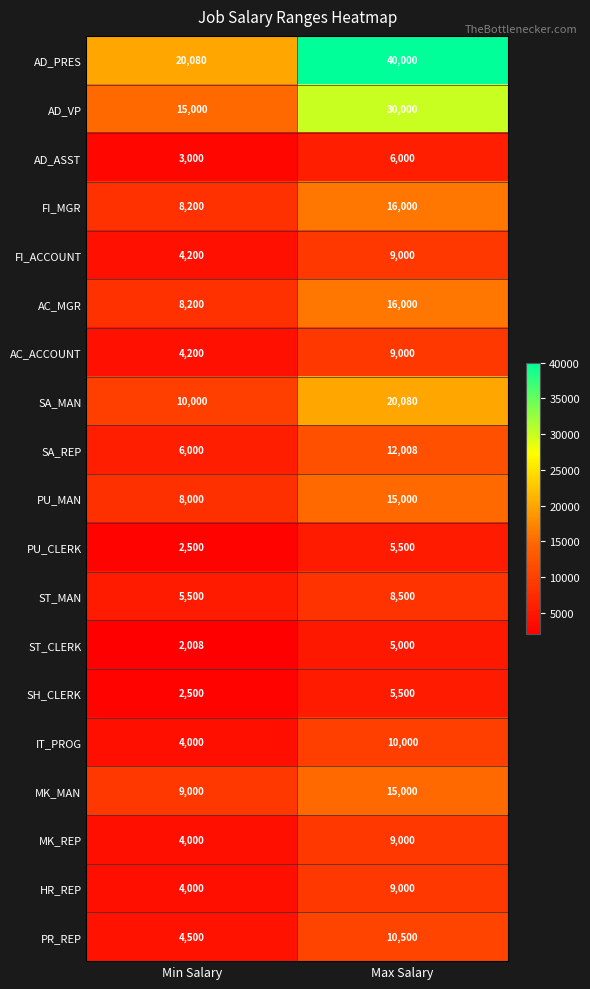

Which category has the lowest value in the MK_MAN series?

Min Salary